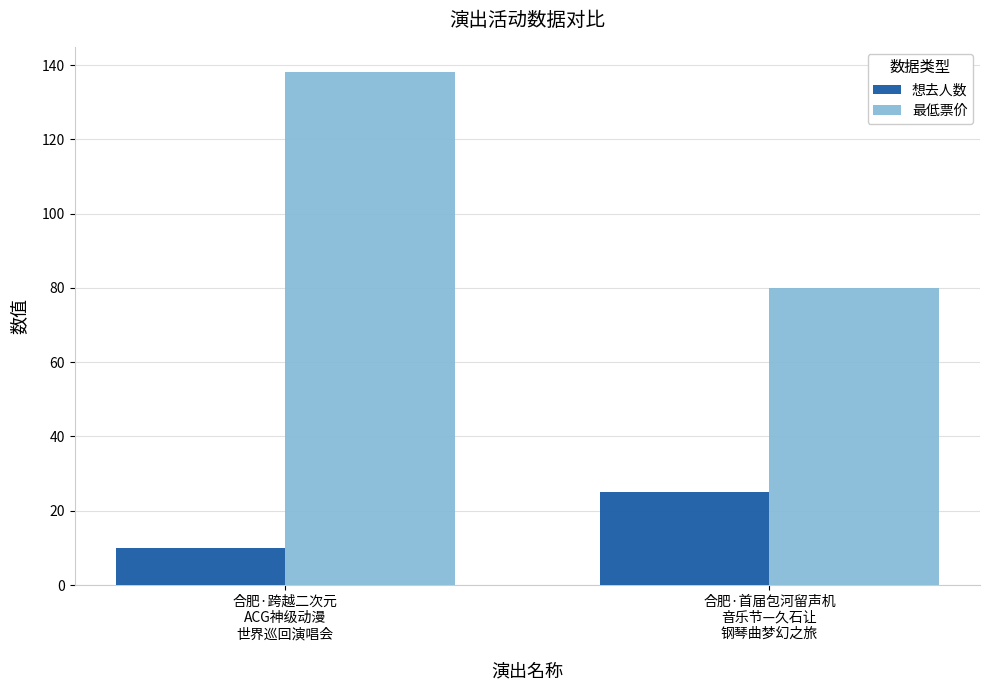

What is the total value across all series at 合肥·跨越二次元
ACG神级动漫
世界巡回演唱会?

148